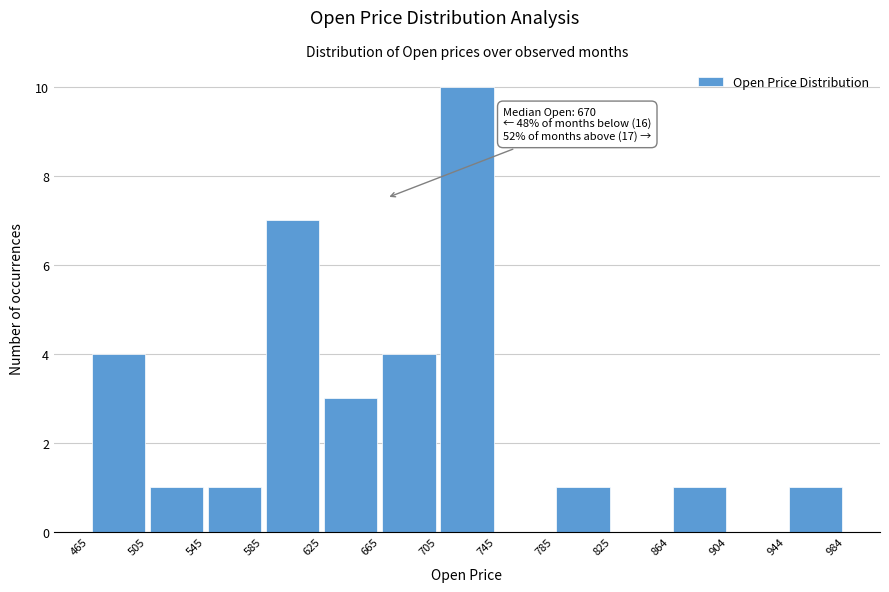

Which range on the x-axis has the tallest bar?

705 to 745